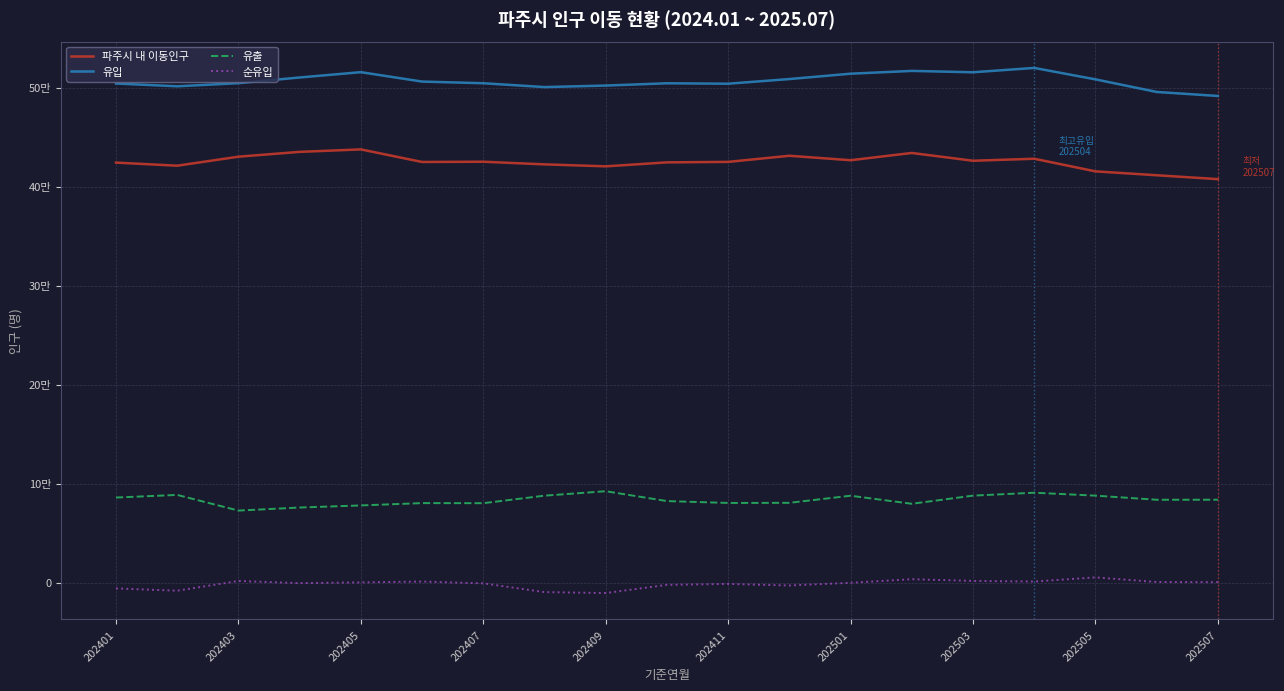

List the series in order of their overall mean, lowest first.

순유입, 유출, 파주시 내 이동인구, 유입